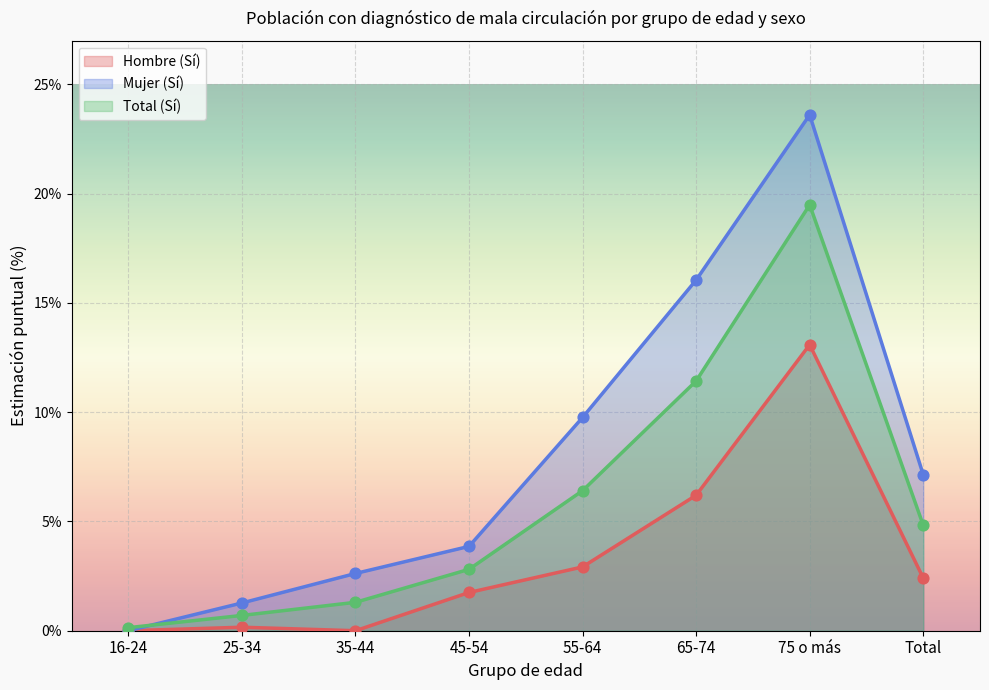

Which series has the largest total across all categories?

Mujer (Sí)